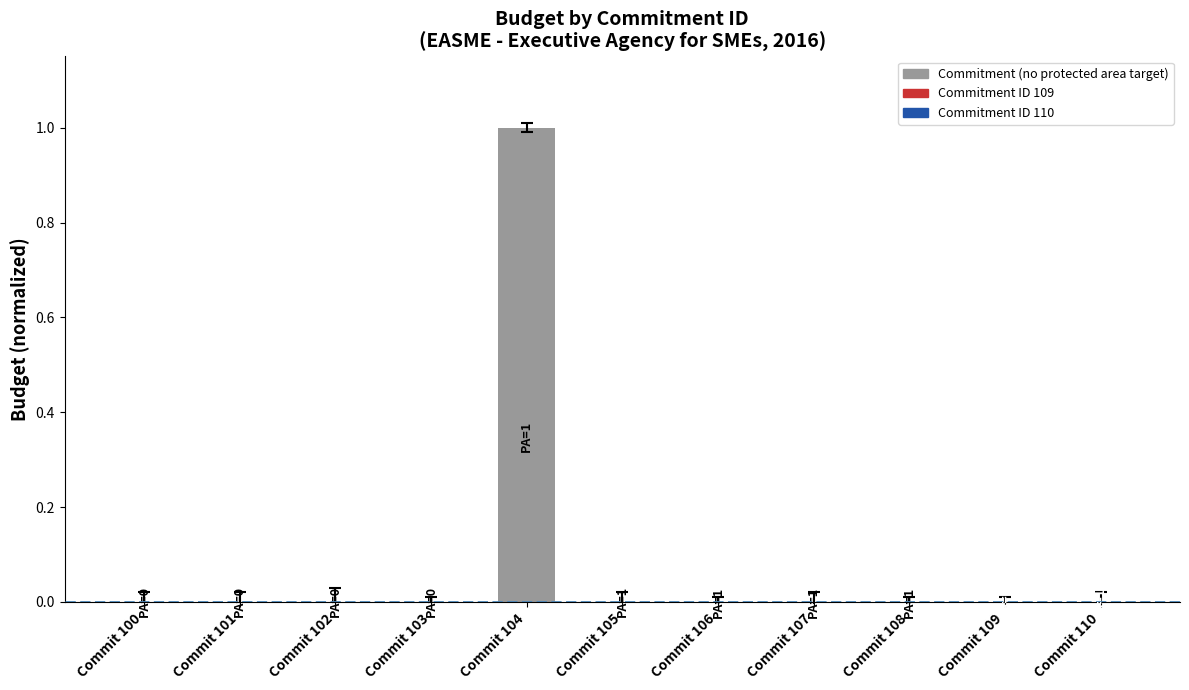

What is the sum of all values?

1.0